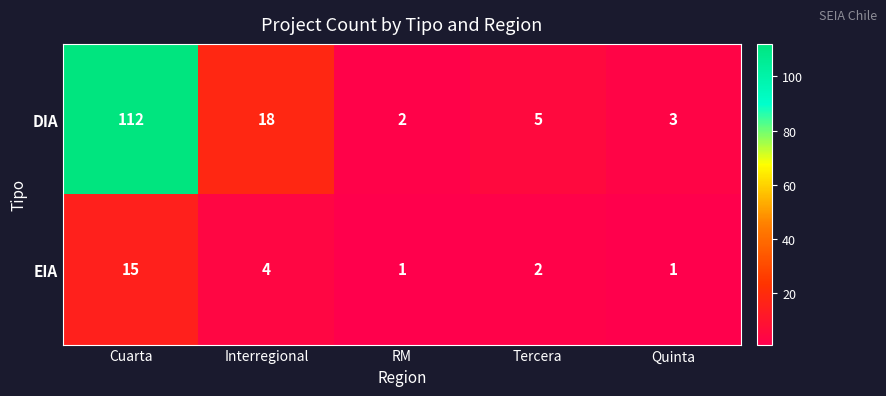

The DIA series shows 112 at Cuarta. True or false?

True